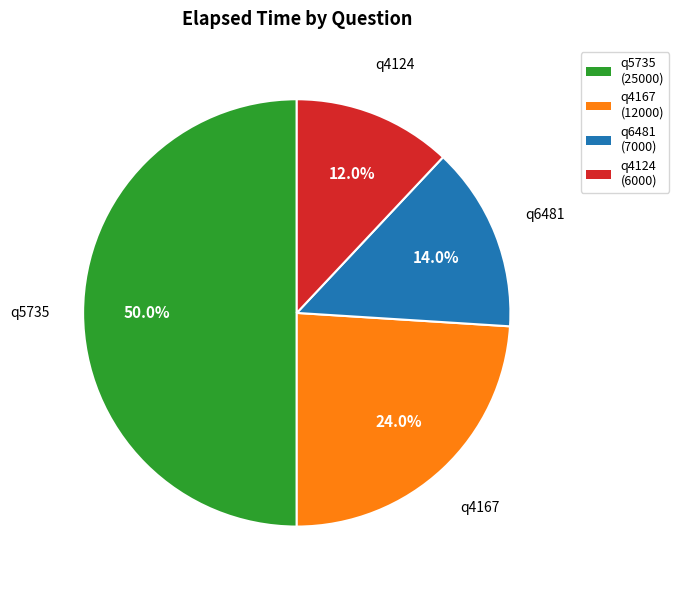

Which category has the smallest portion of the pie?

q4124